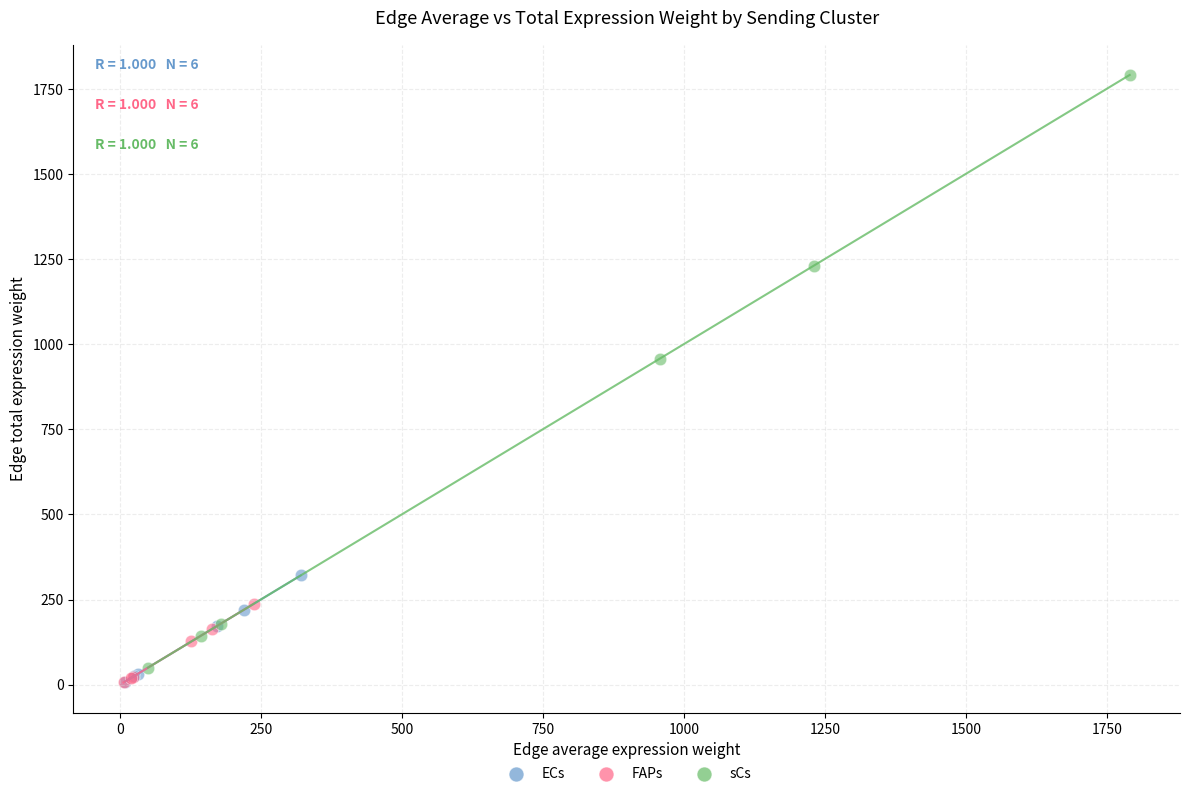

Which series contains the highest Y value?

sCs